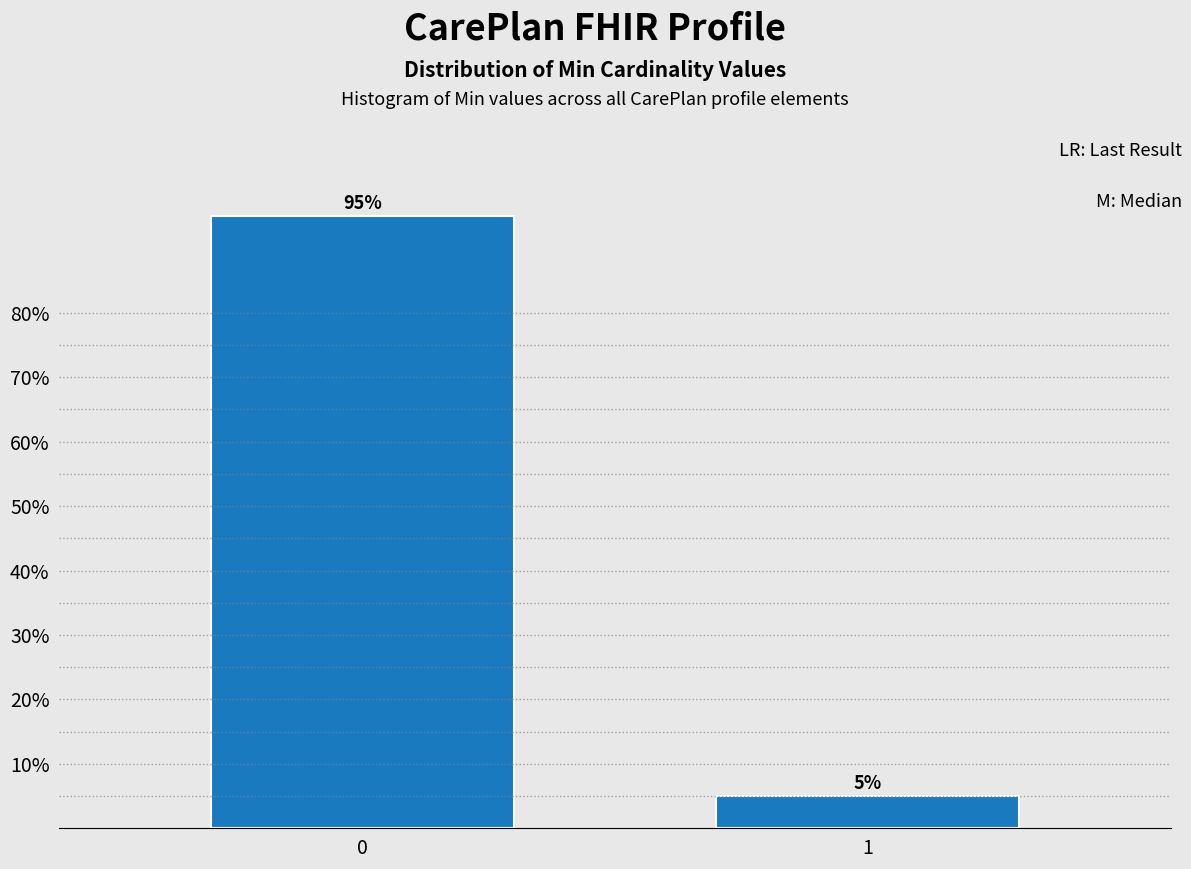

Reading left to right, transcribe all the data shown in this chart.

95	5